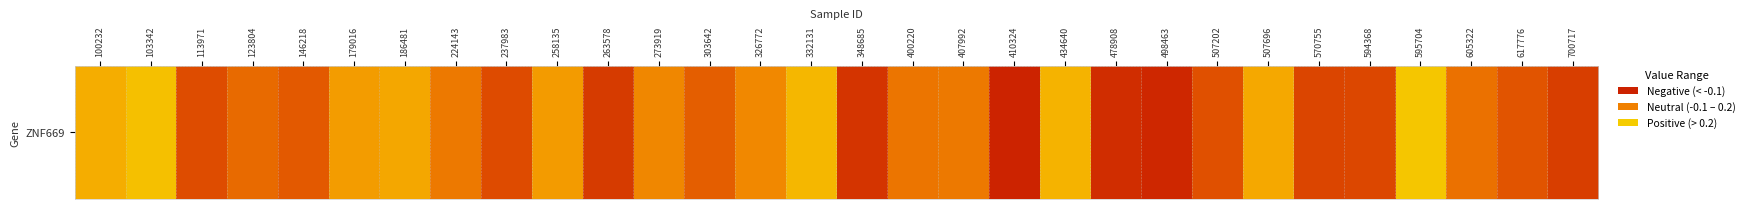

Reading left to right, what are all the values shown in this chart?

100232=0.3	103342=0.5	113971=0.0	123804=0.1	146218=0.1	179016=0.2	186481=0.3	224143=0.1	237983=0.0	258135=0.2	263578=-0.1	273919=0.2	303642=0.1	326772=0.2	332131=0.4	348685=-0.1	400220=0.1	407992=0.1	410324=-0.2	434640=0.4	478908=-0.2	498463=-0.2	507202=0.0	507696=0.3	570755=-0.0	594368=-0.0	595704=0.5	605322=0.1	617776=0.0	700717=-0.1